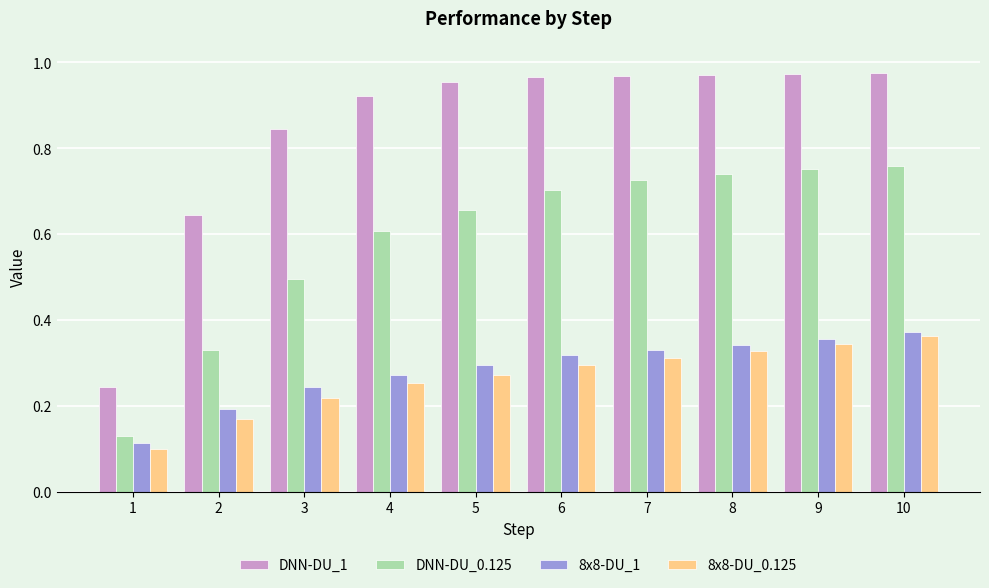

Which series changed the most between 2 and 3?

DNN-DU_1